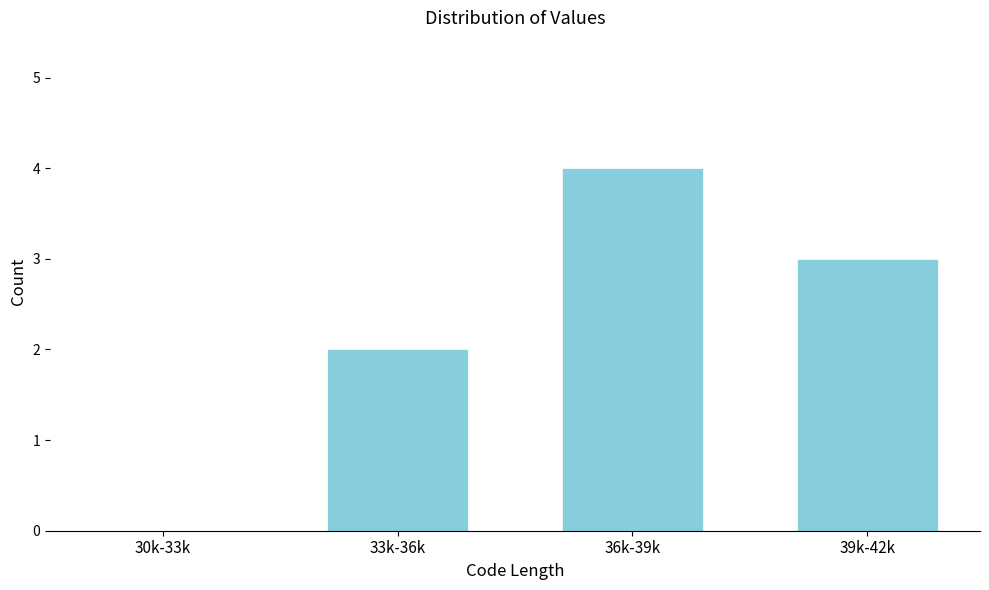

Reading left to right, list all the values displayed in this chart.

30k-33k=0	33k-36k=2	36k-39k=4	39k-42k=3